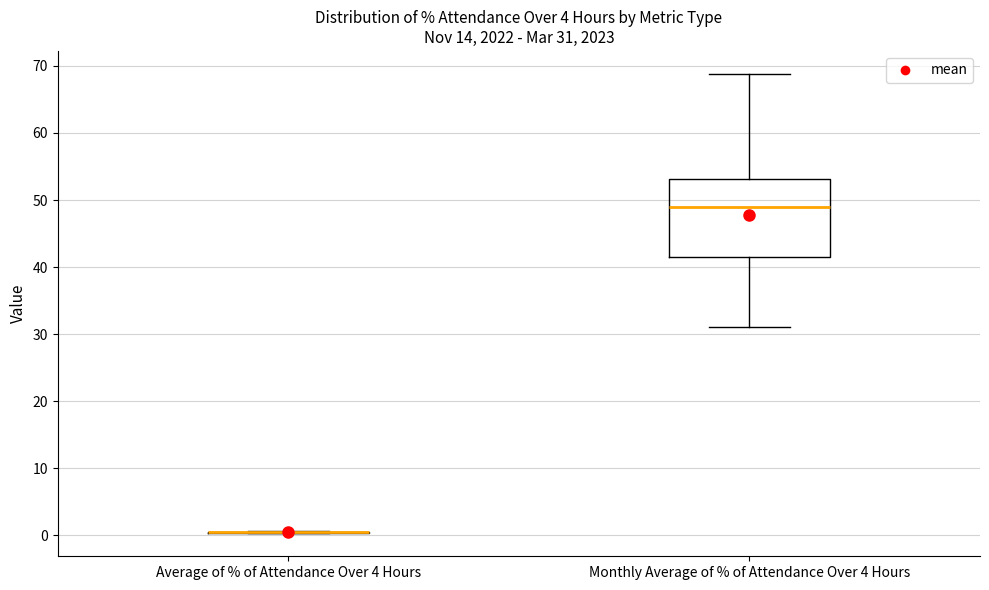

Which box is the tallest, from its lower edge to its upper edge?

Monthly Average of % of Attendance Over 4 Hours